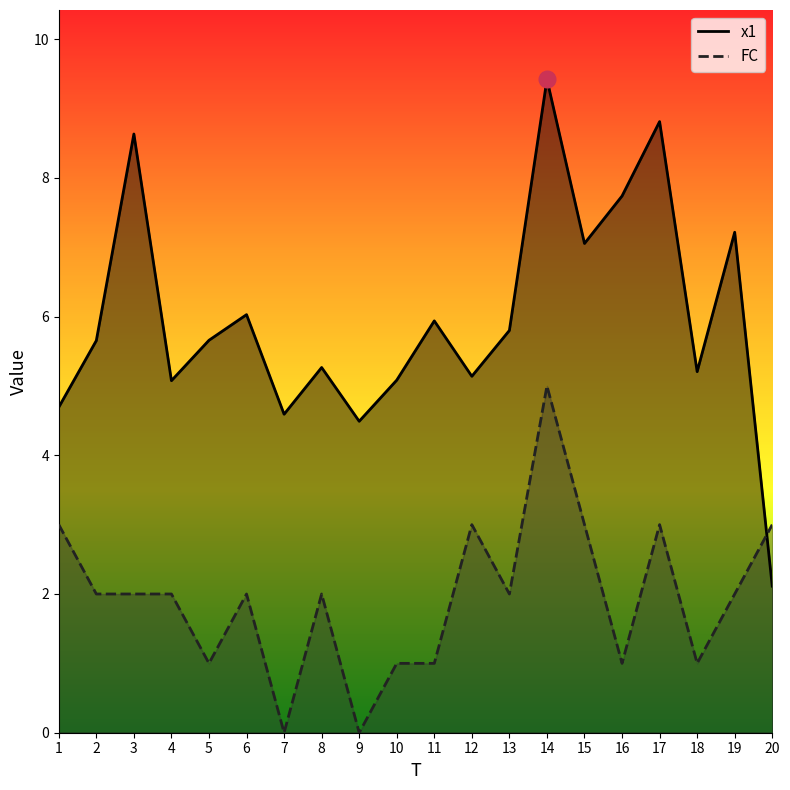

Reading left to right, extract all data points from this chart.

x1: 4.7	5.7	8.6	5.1	5.7	6.0	4.6	5.3	4.5	5.1	5.9	5.1	5.8	9.4	7.1	7.7	8.8	5.2	7.2	2.1
FC: 3.0	2.0	2.0	2.0	1.0	2.0	0.0	2.0	0.0	1.0	1.0	3.0	2.0	5.0	3.0	1.0	3.0	1.0	2.0	3.0